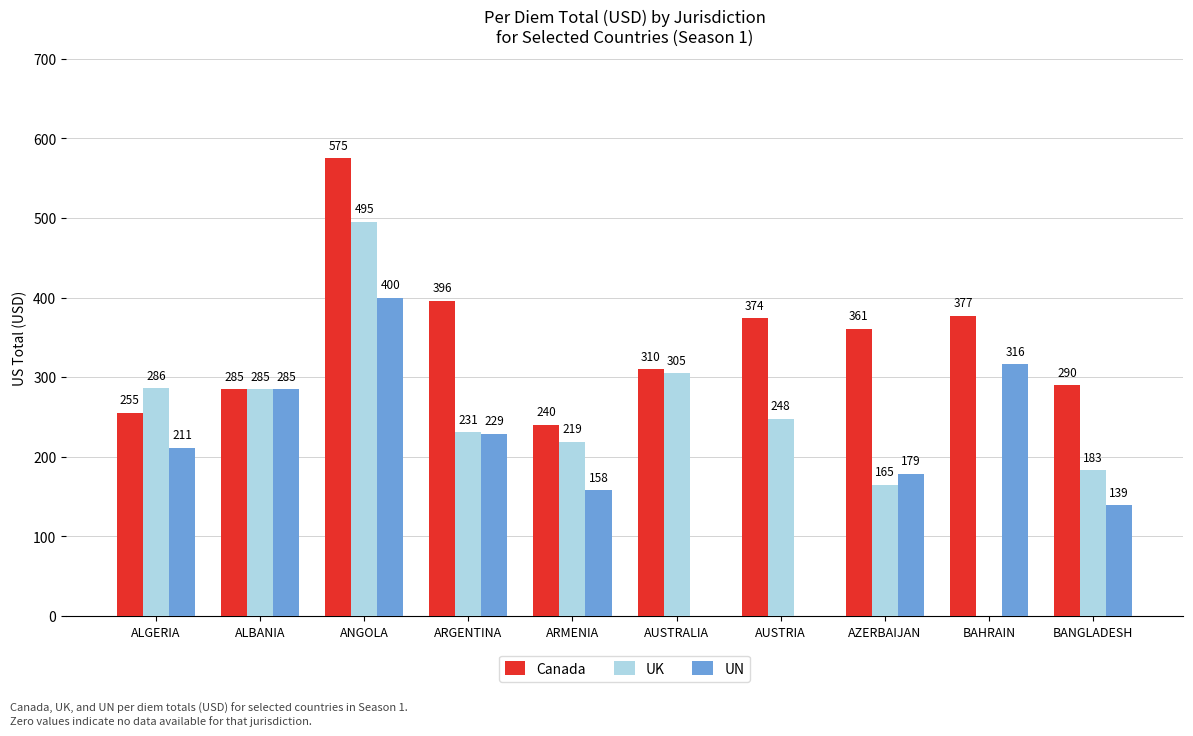

How many data points in UK are above 285?

3